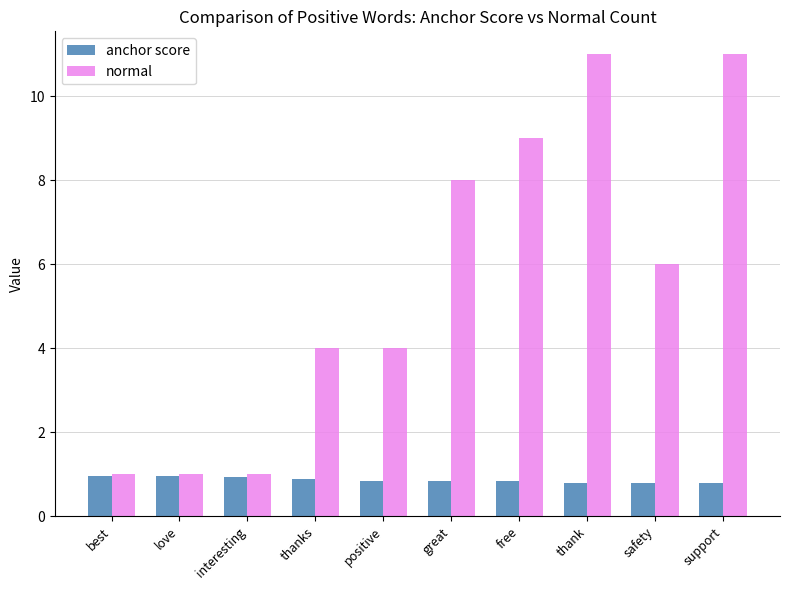

Which series has the widest spread of values?

normal